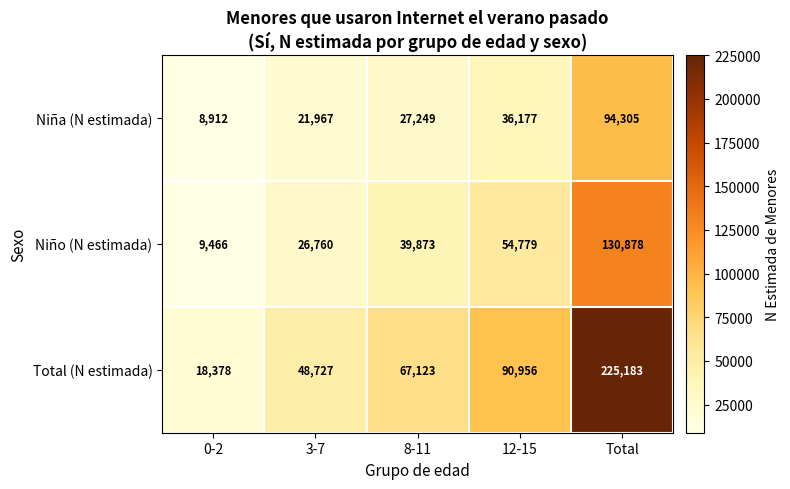

What is the minimum value shown in the chart?

8912